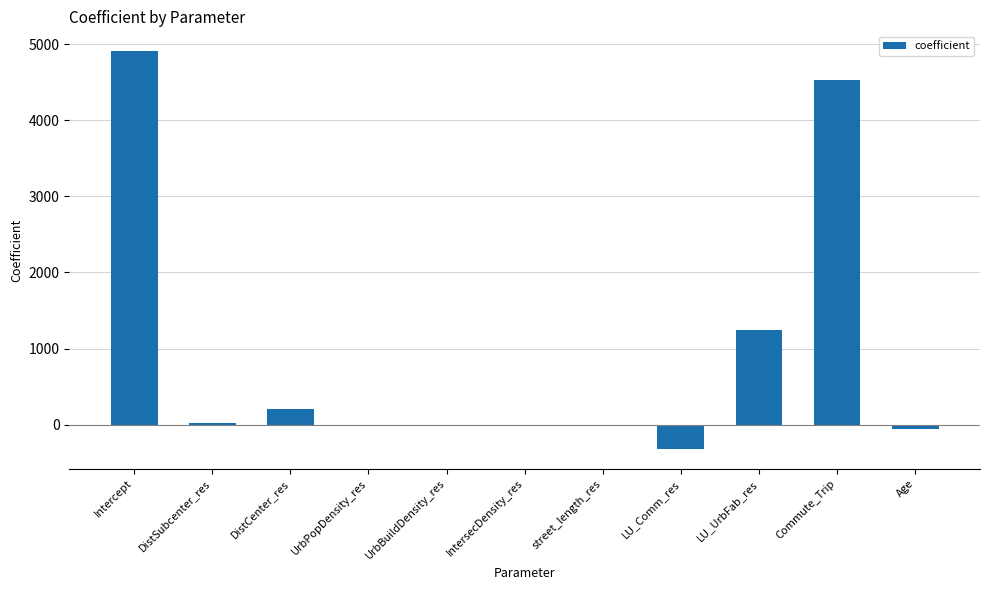

What is the change in value from LU_UrbFab_res to Age?

-1306.6